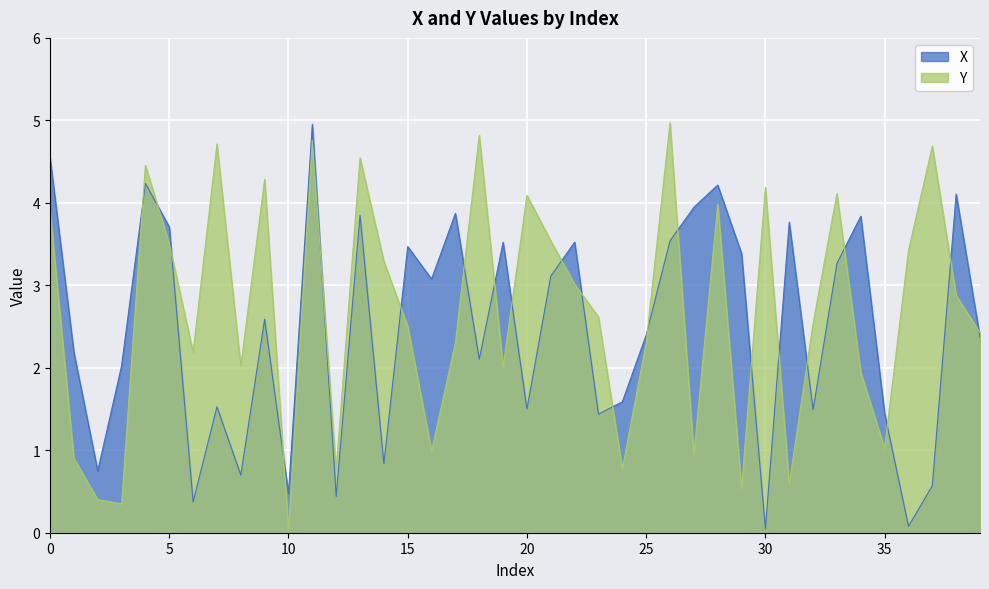

Is it true that X equals 5.6 at 21?

False